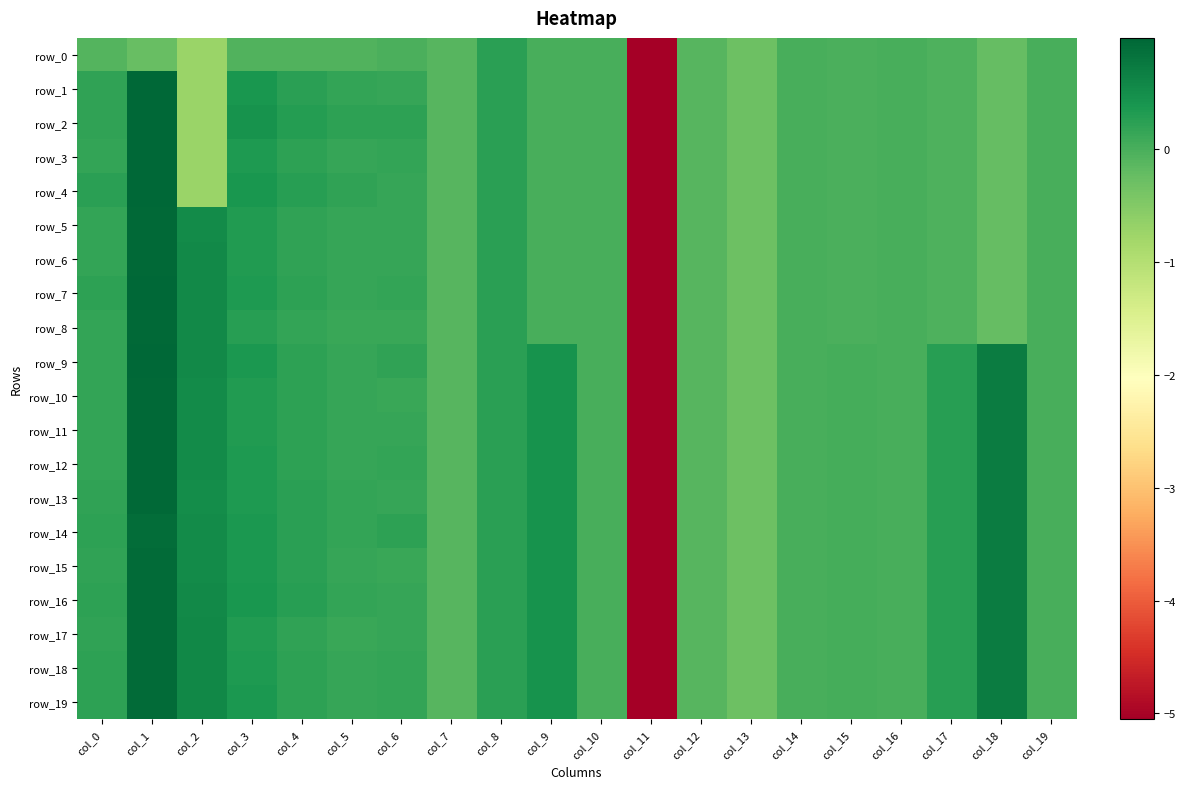

Which series has the largest range (max minus min)?

row_2